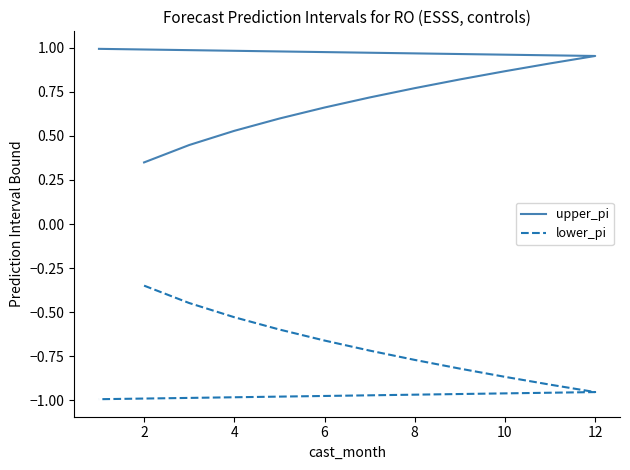

How many lines are shown in the chart?

2